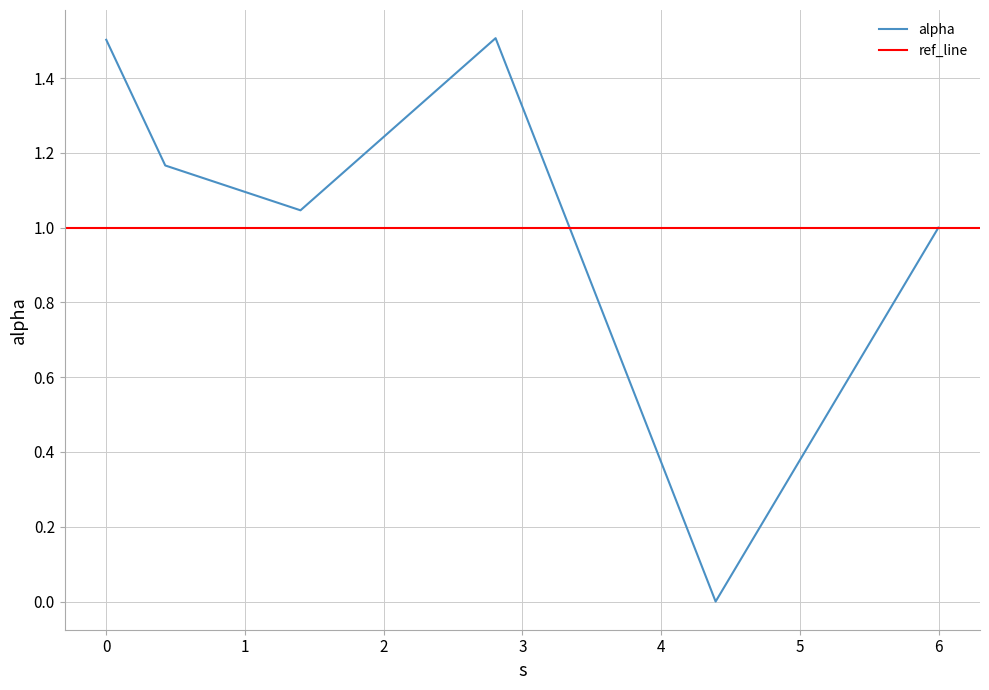

Rank the categories by value from highest to lowest.

2.806284313090163, 0.0, 0.42523024273331894, 1.4000288577137914, 5.99795261451284, 4.3922187741246645